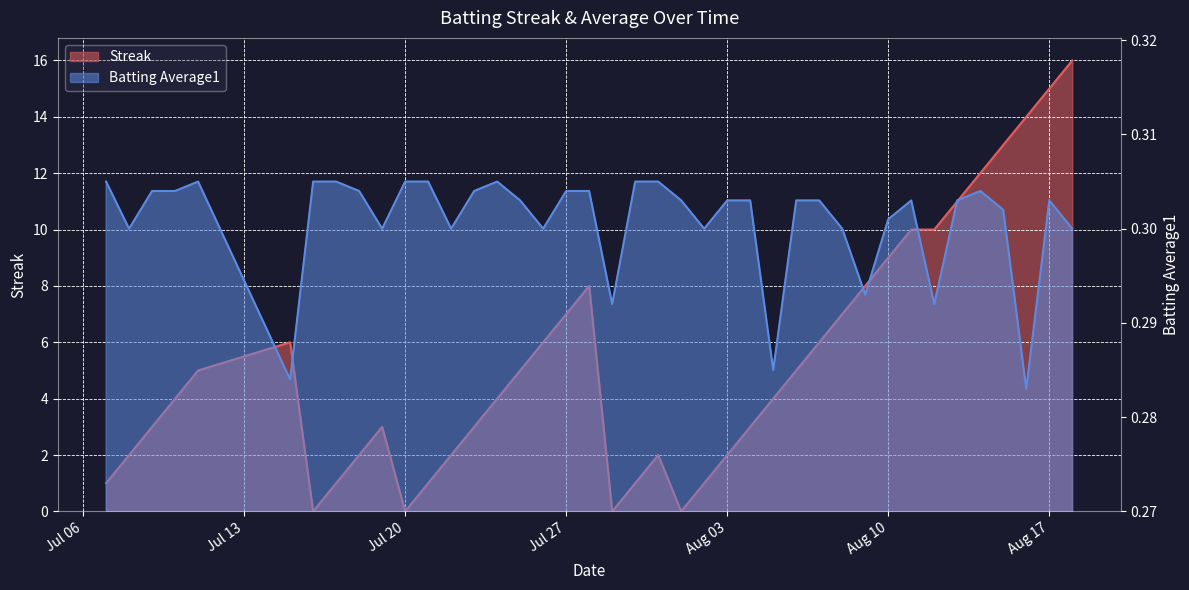

What is the approximate value of Batting Average1 at Jul 27?

0.3